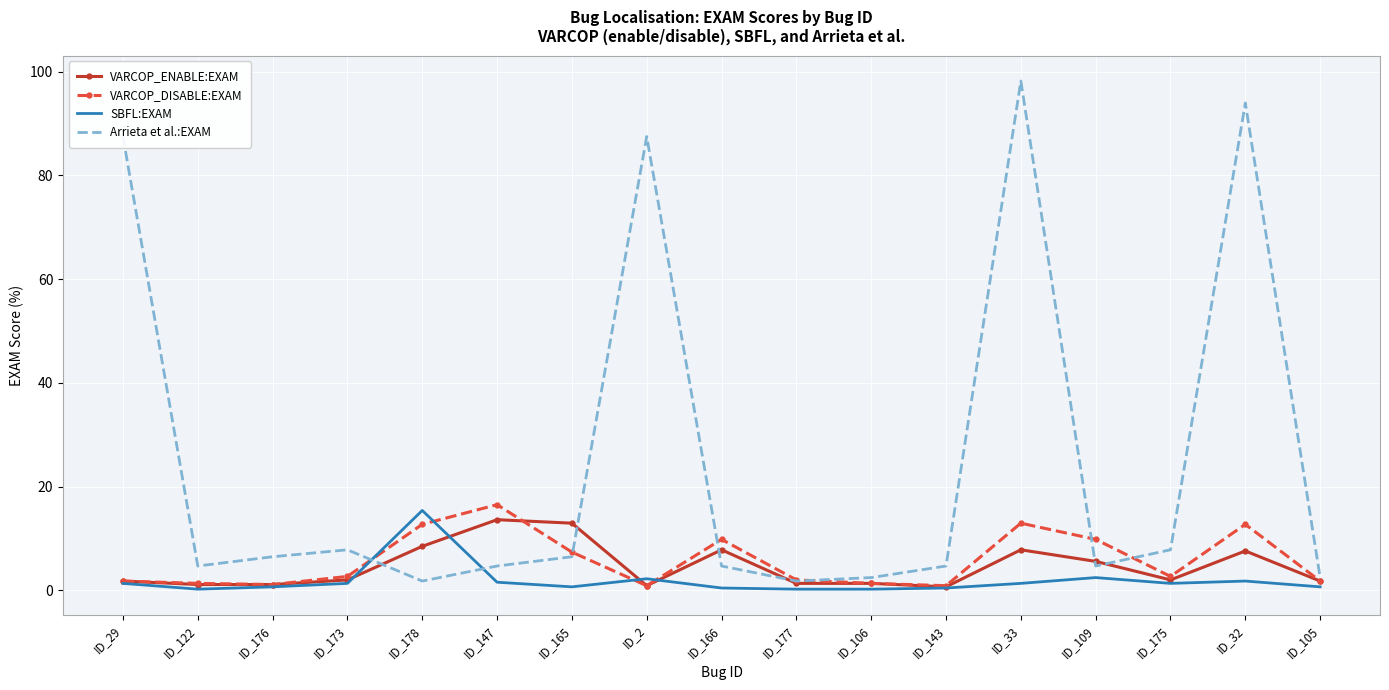

Which series has the widest spread of values?

Arrieta et al.:EXAM